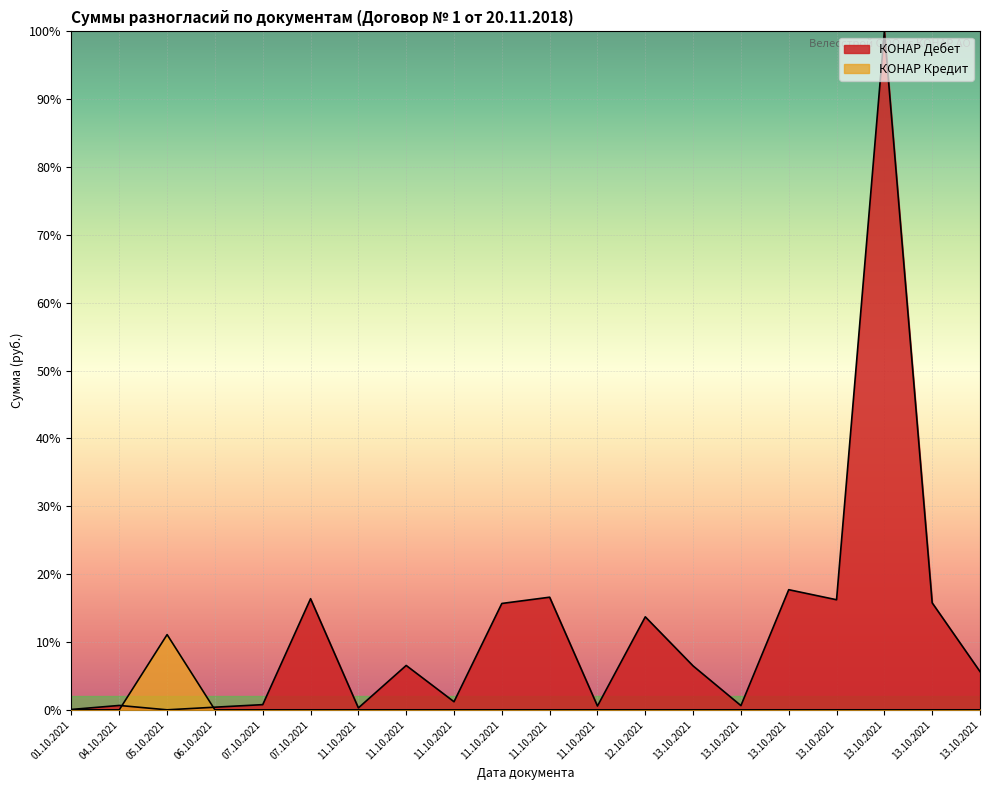

Rank the categories by КОНАР Кредит value from lowest to highest.

01.10.2021, 04.10.2021, 06.10.2021, 07.10.2021, 07.10.2021, 11.10.2021, 11.10.2021, 11.10.2021, 11.10.2021, 11.10.2021, 11.10.2021, 12.10.2021, 13.10.2021, 13.10.2021, 13.10.2021, 13.10.2021, 13.10.2021, 13.10.2021, 13.10.2021, 05.10.2021